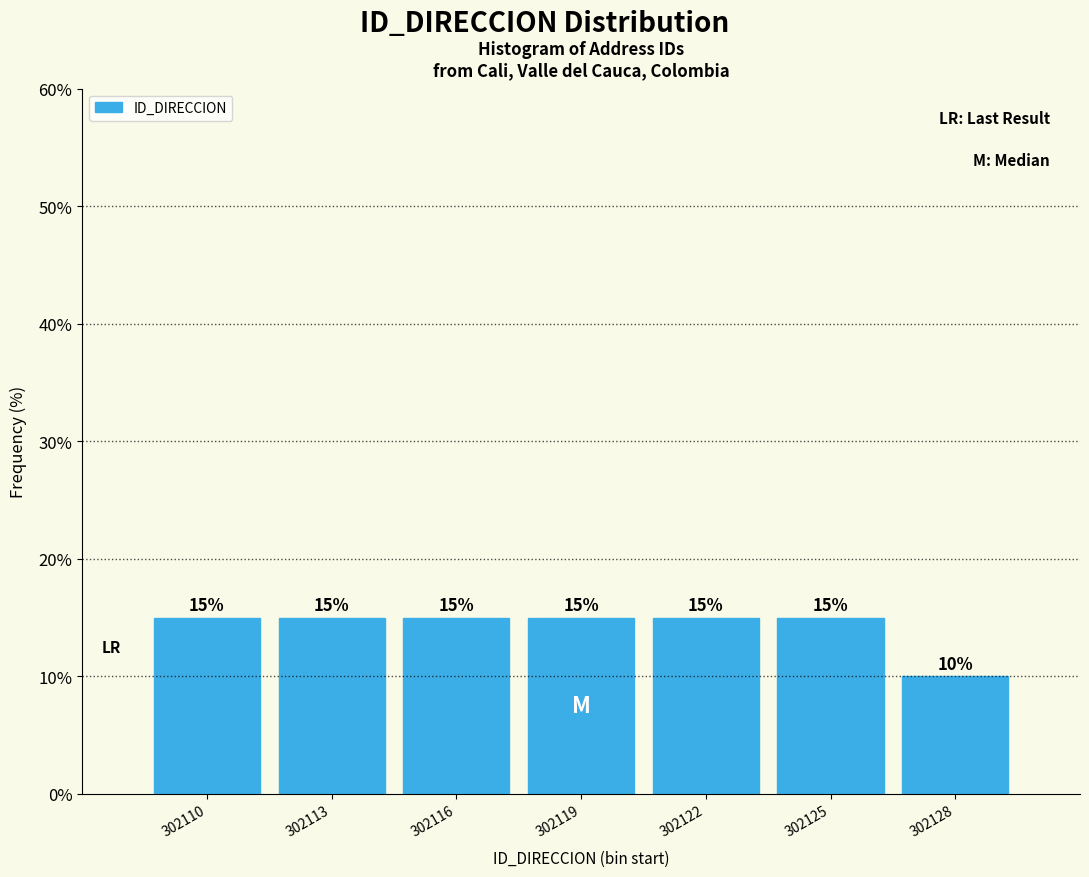

Reading right to left, transcribe all the data shown in this chart.

302128=10	302125=15	302122=15	302119=15	302116=15	302113=15	302110=15